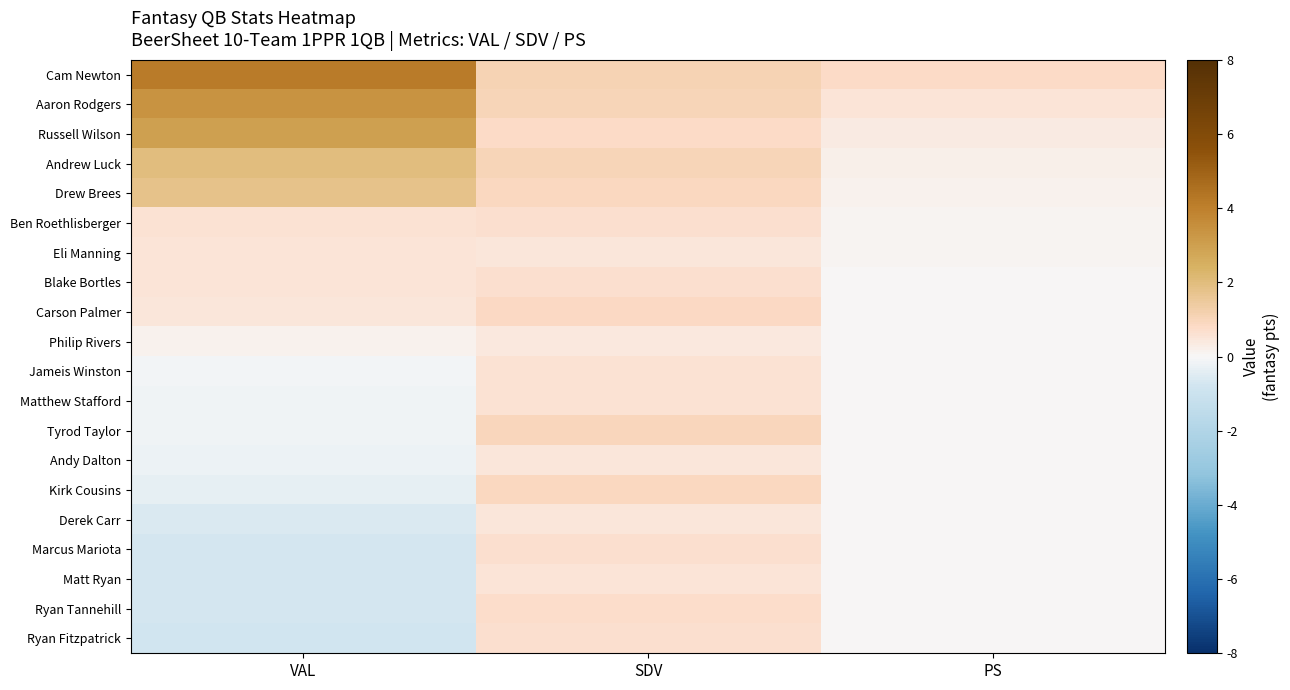

At which category does the chart reach its peak across all series?

VAL